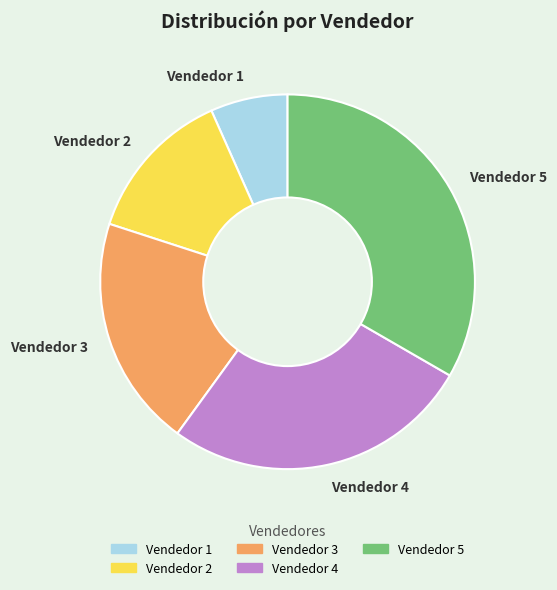

Between Vendedor 3 and Vendedor 5, which is larger?

Vendedor 5